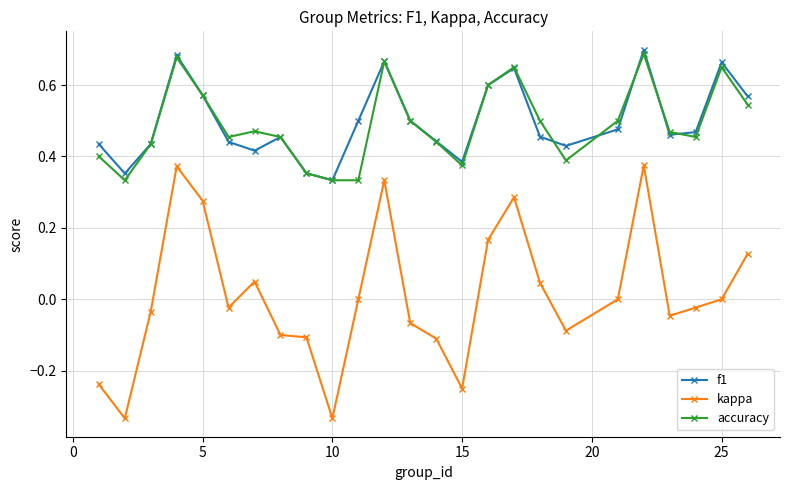

How many data points does each series have?

25